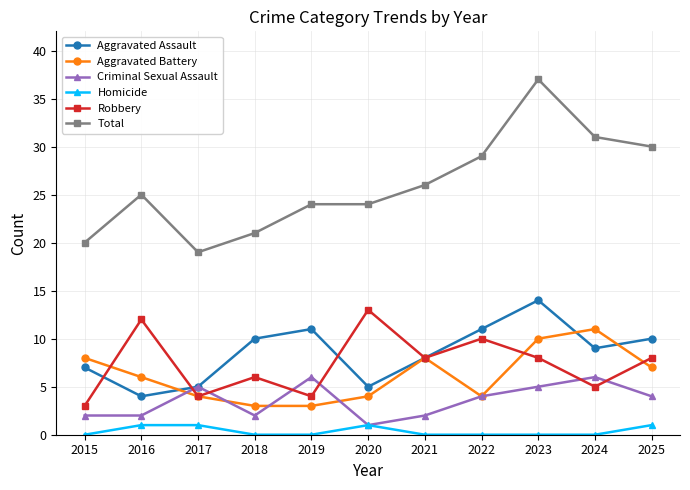

What is the maximum value for Aggravated Battery?

11